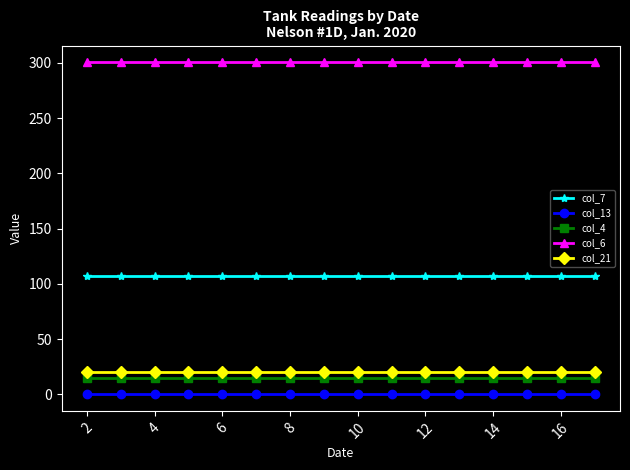

True or false: col_21 and col_13 cross at least once.

False